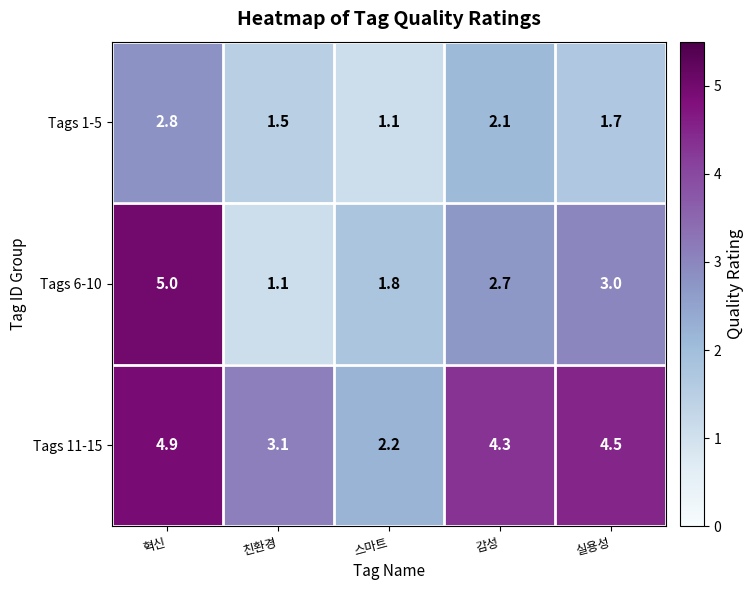

Rank the series by their maximum value, from highest to lowest.

Tags 6-10, Tags 11-15, Tags 1-5